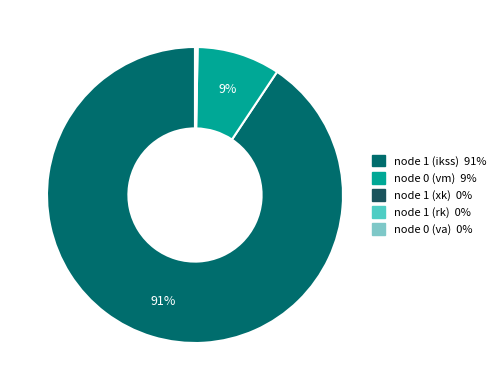

To the nearest percent, what is the difference between the largest and smallest slice percentages?

91%